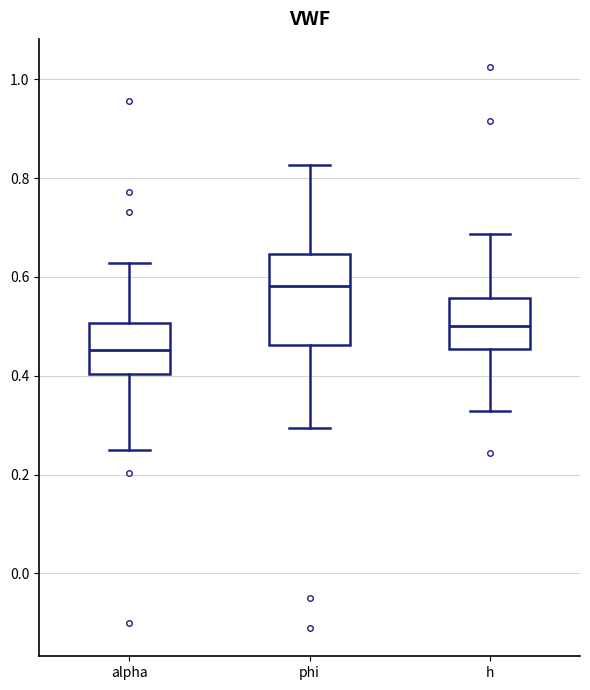

Which box is the tallest, from its lower edge to its upper edge?

phi